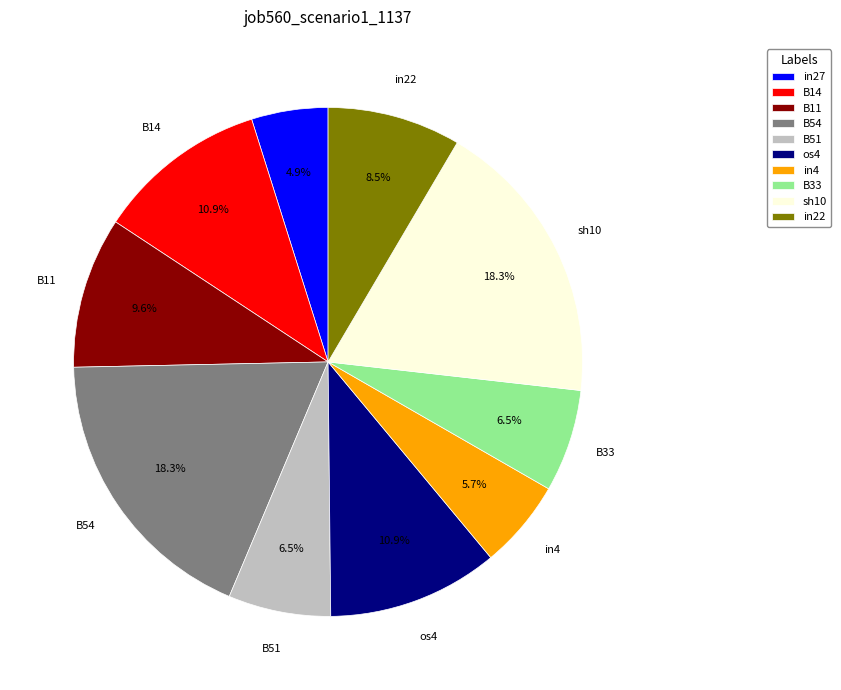

Which has a higher value, B51 or in27?

B51